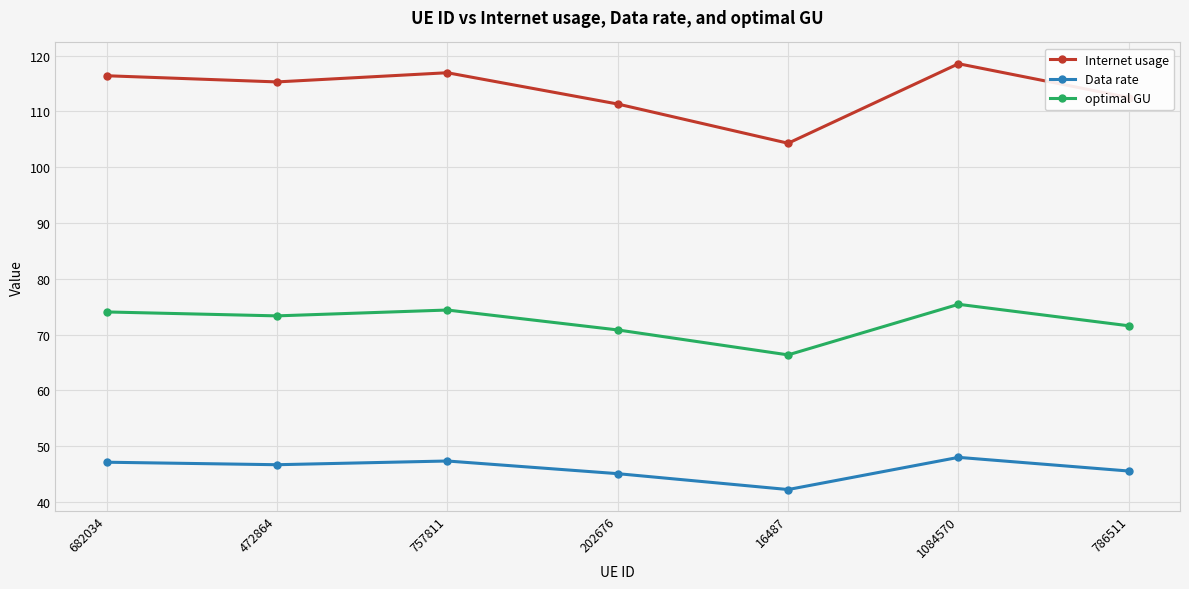

True or false: Data rate and Internet usage cross at least once.

False